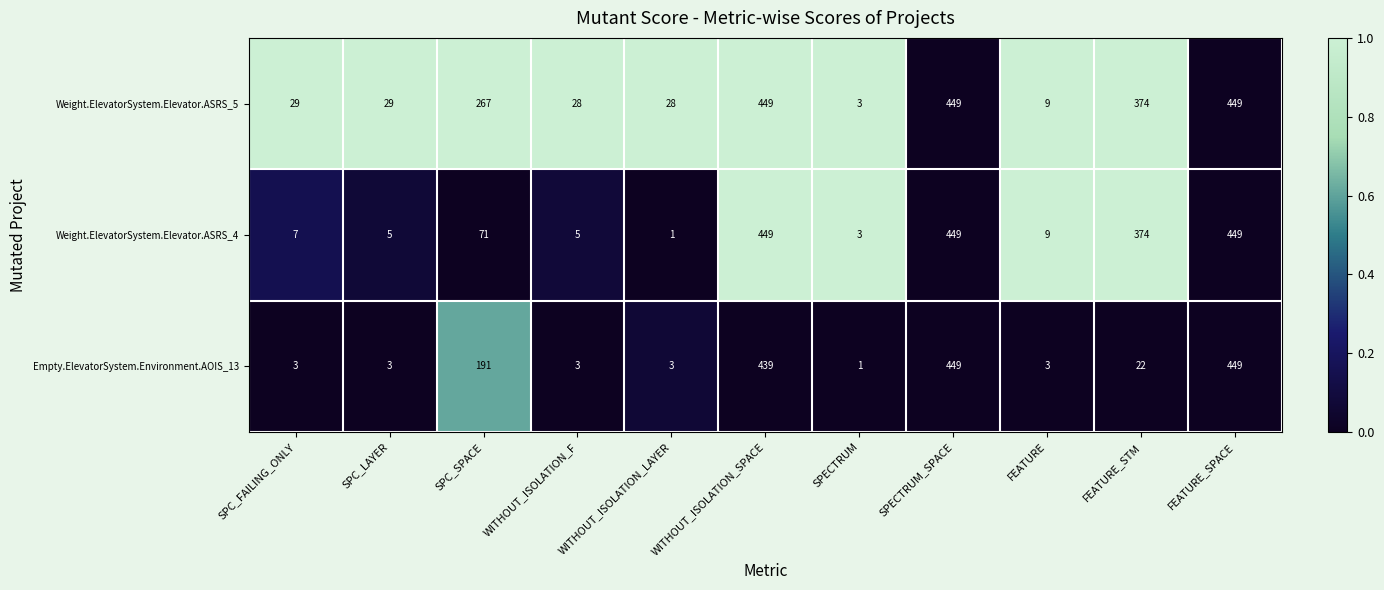

The Weight.ElevatorSystem.Elevator.ASRS_5 series shows 3 at SPECTRUM. True or false?

True